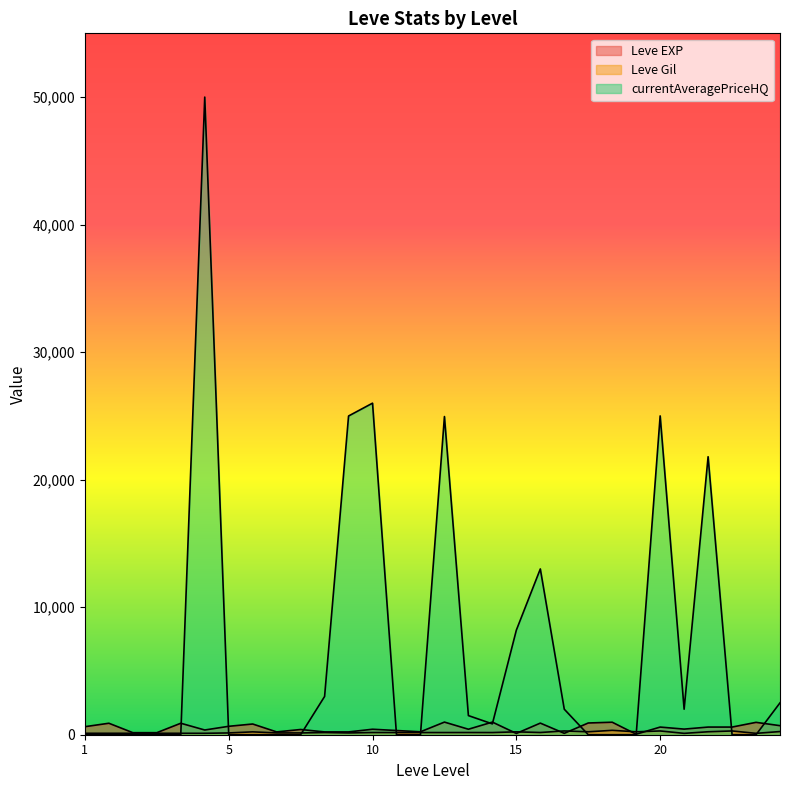

The value of Leve Gil at 15 is 230.0. True or false?

True